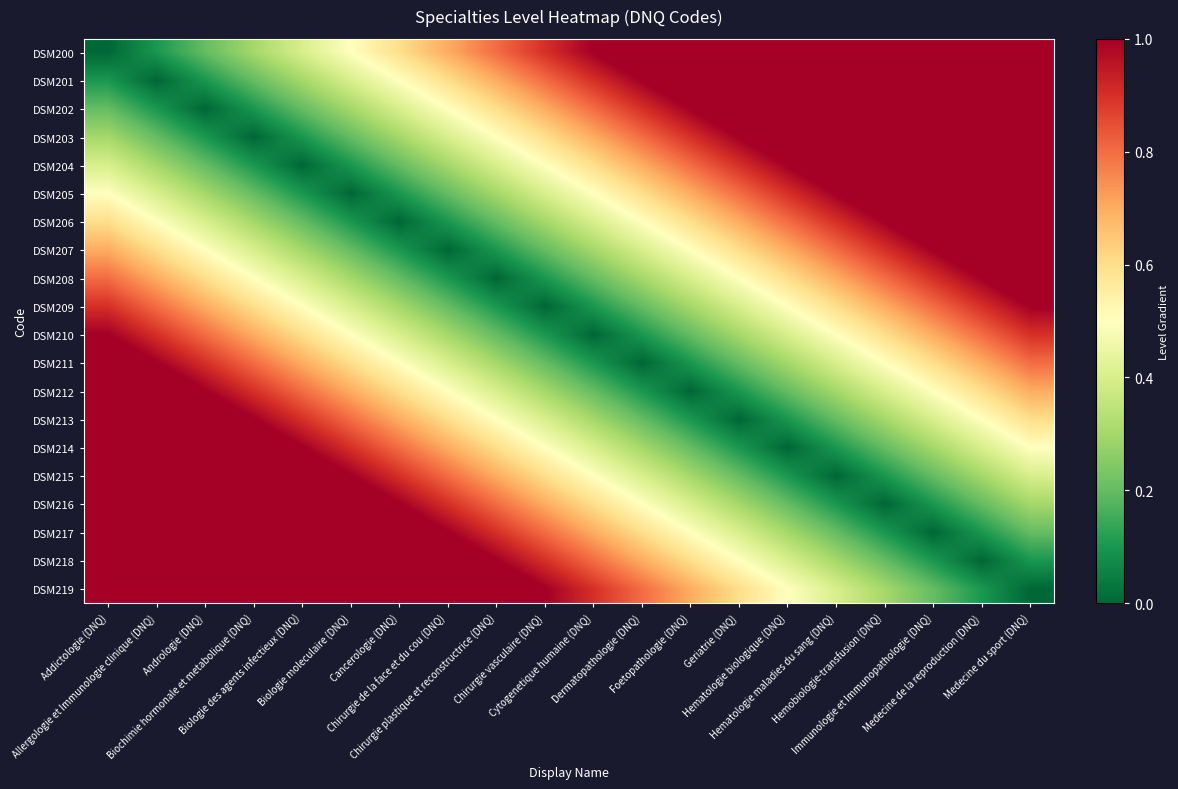

What is the difference between the highest and lowest values at Hemobiologie-transfusion (DNQ)?

1.6